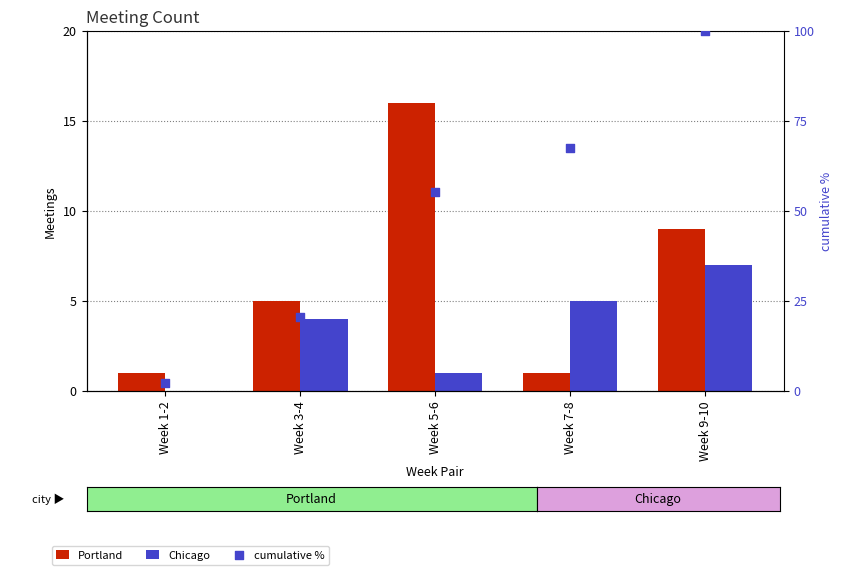

What is the total value across all series at Week 1-2?

3.0